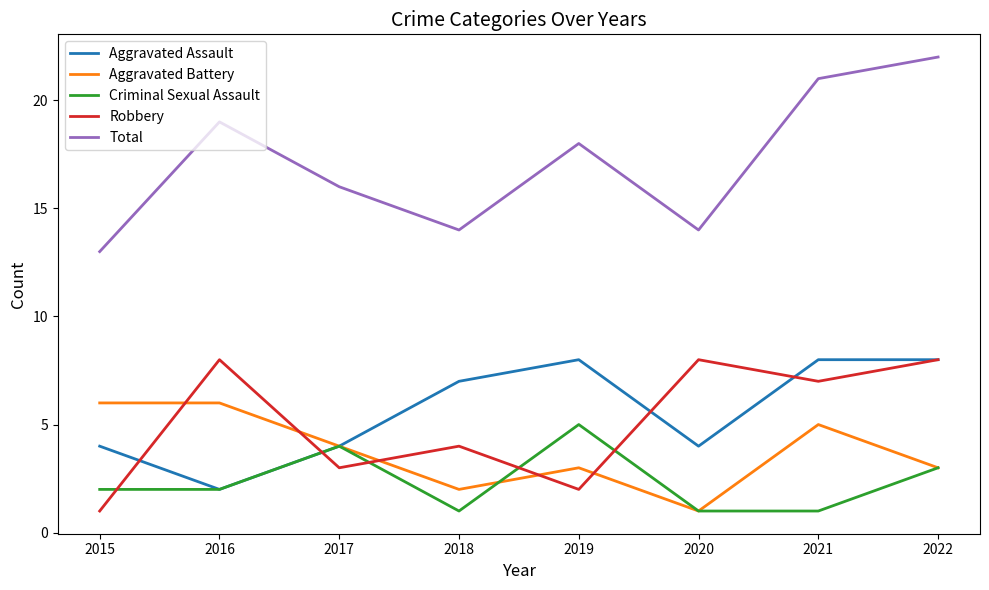

At 2018, list the series in order from largest to smallest.

Total, Aggravated Assault, Robbery, Aggravated Battery, Criminal Sexual Assault